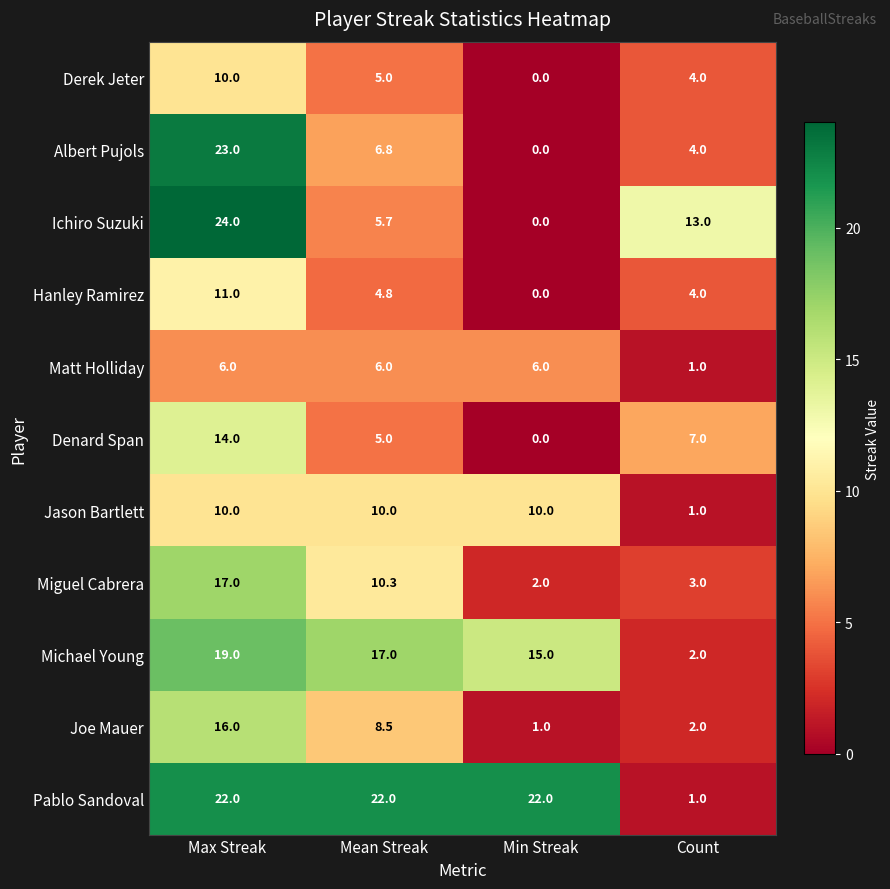

Count the number of data series in this chart.

11